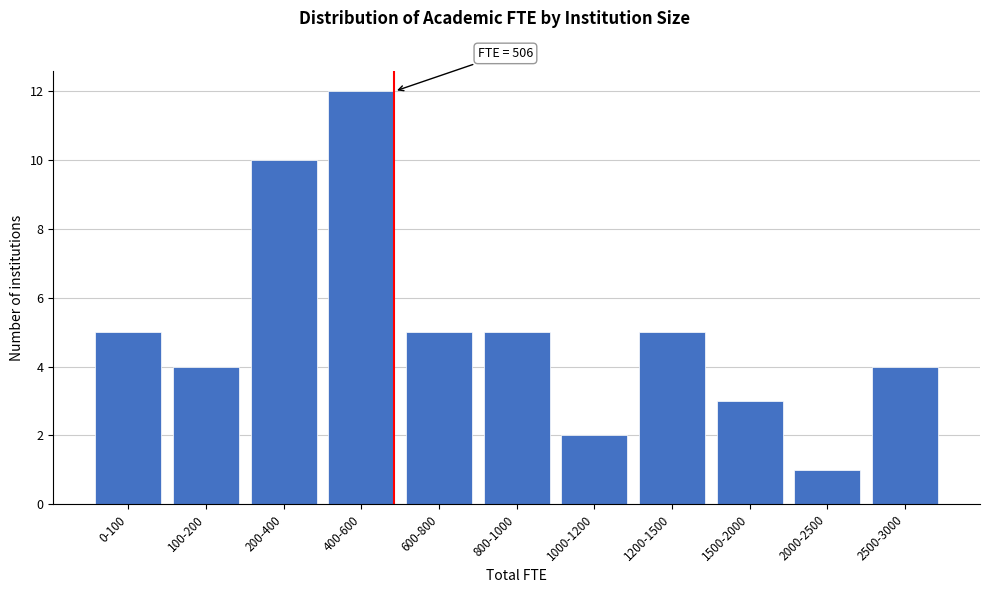

Reading left to right, what are all the values shown in this chart?

5	4	10	12	5	5	2	5	3	1	4